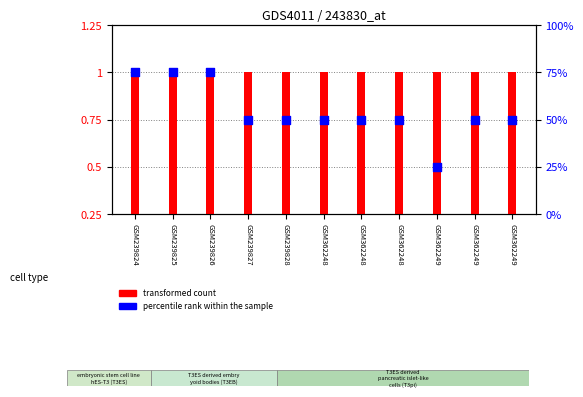

What are all the series names shown in the legend?

transformed count, percentile rank within the sample